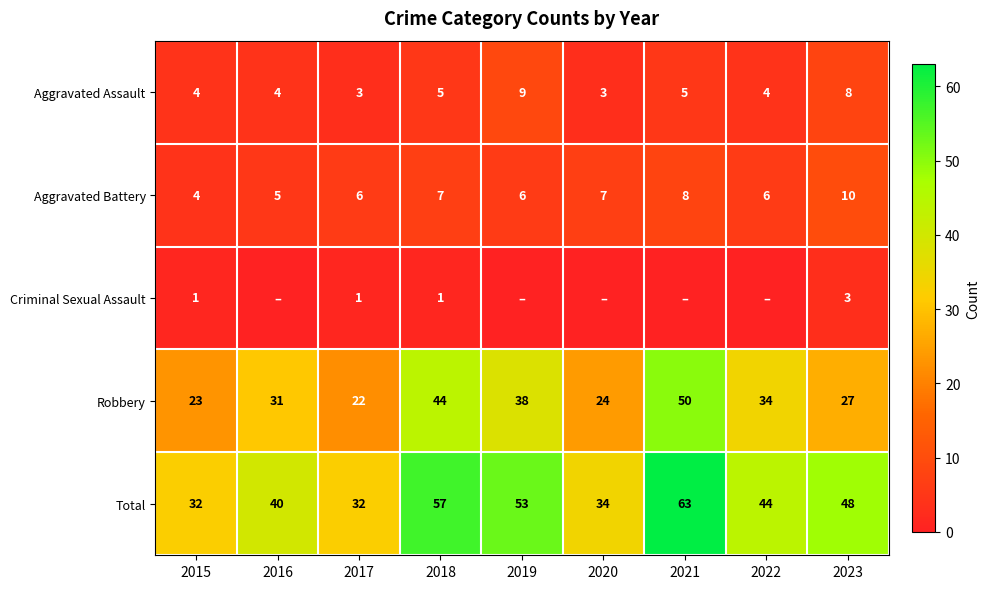

What is the sum of the Total values at 2016 and 2022?

84